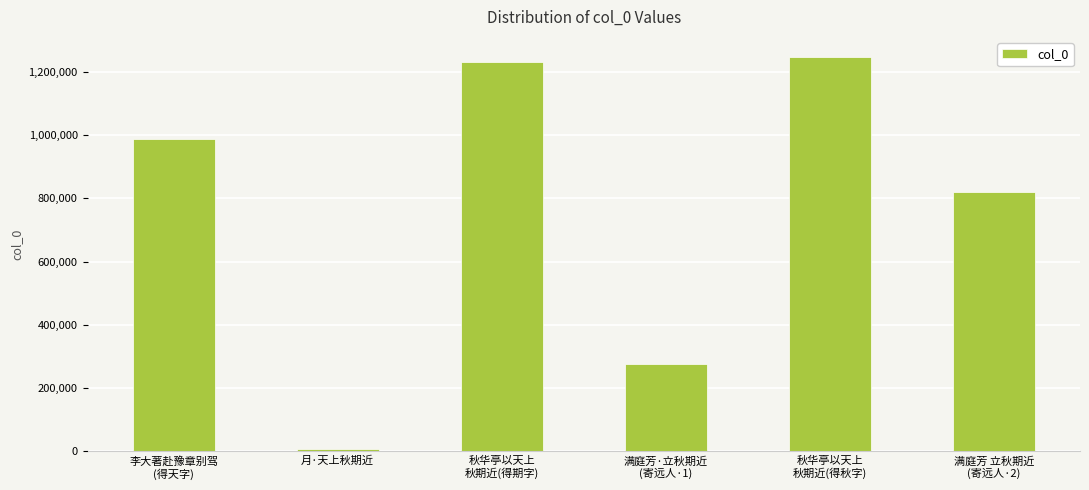

At which category does the chart reach its minimum across all series?

月·天上秋期近